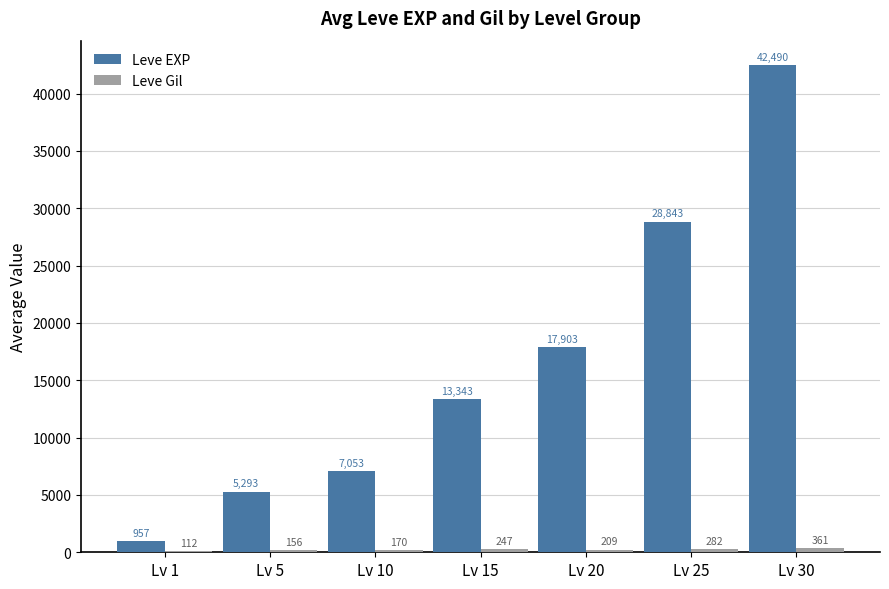

The Leve EXP series shows 4208.4 at Lv 10. True or false?

False